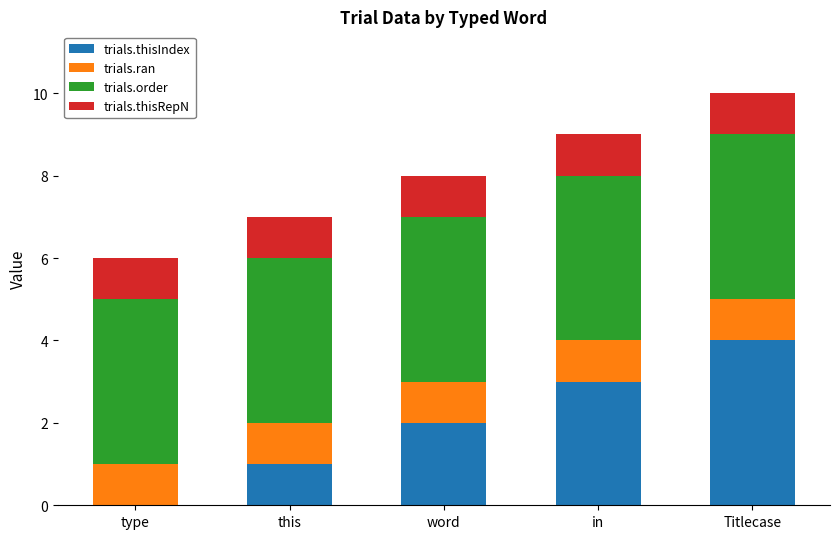

The value of trials.thisIndex at word is 2. True or false?

True